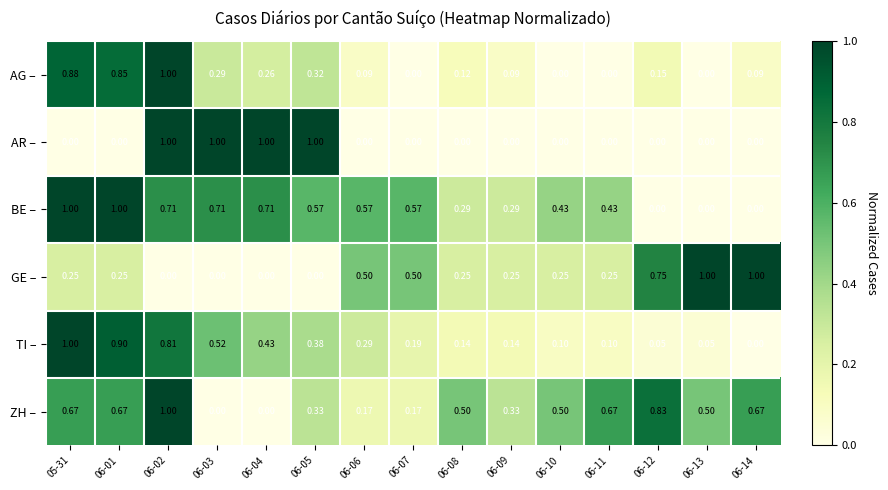

Rank the series at 06-05 from highest to lowest value.

AR –, BE –, TI –, ZH –, AG –, GE –